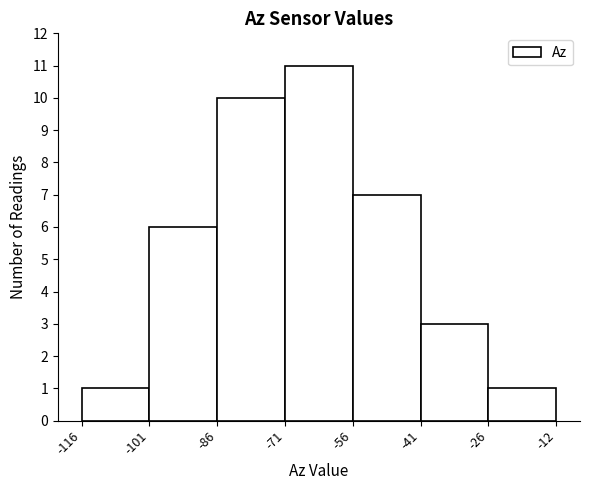

Over which range of the x-axis is the bar tallest?

-71 to -56